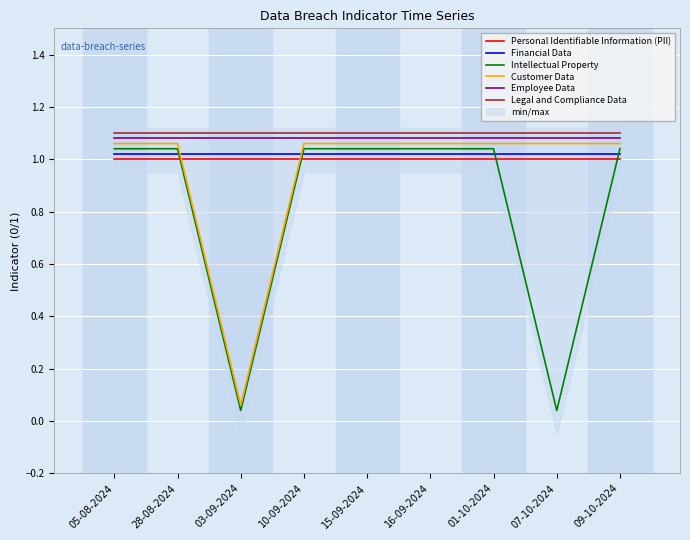

List the series in order of their peak value, lowest first.

Personal Identifiable Information (PII), Financial Data, Intellectual Property, Customer Data, Employee Data, Legal and Compliance Data